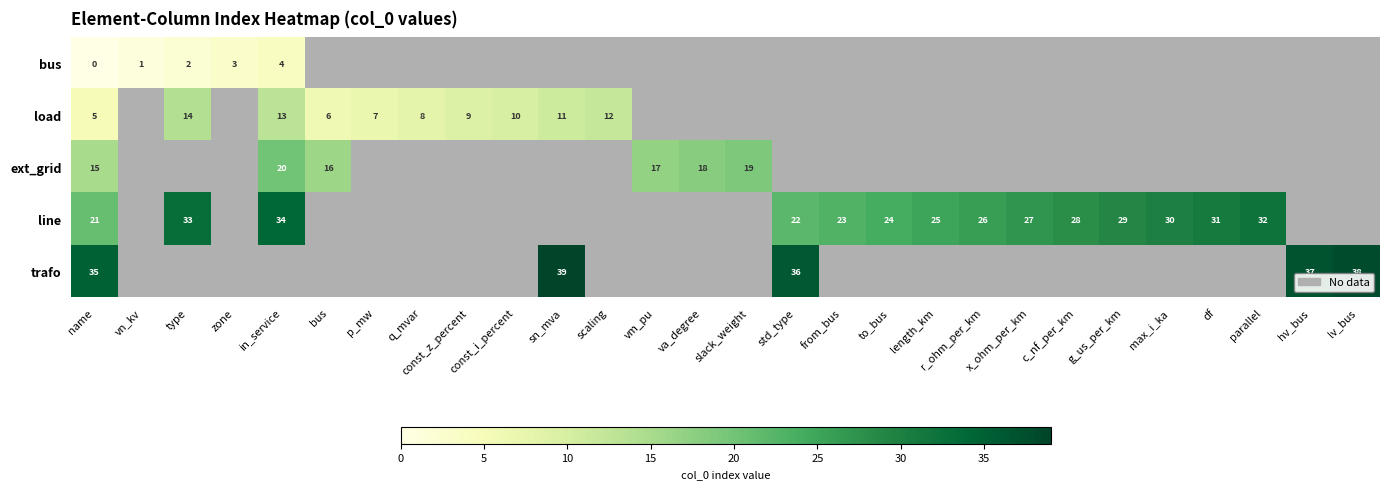

At which category is the sum across all series the highest?

name